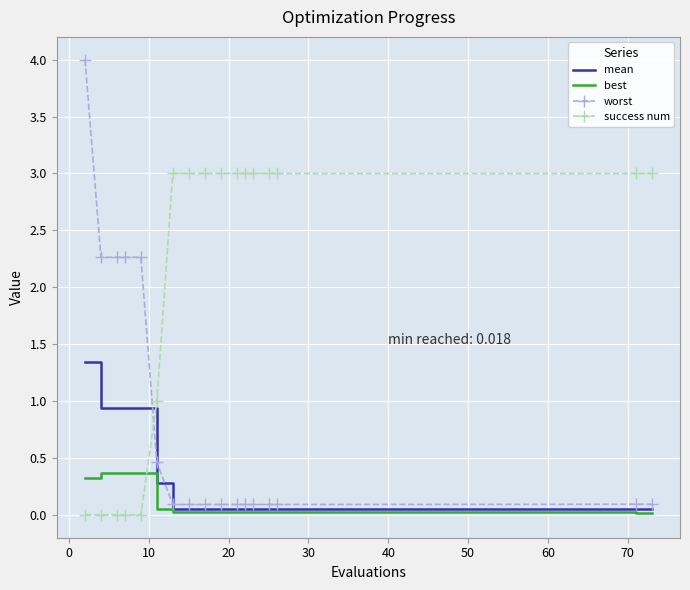

True or false: mean and success num intersect in this chart.

True